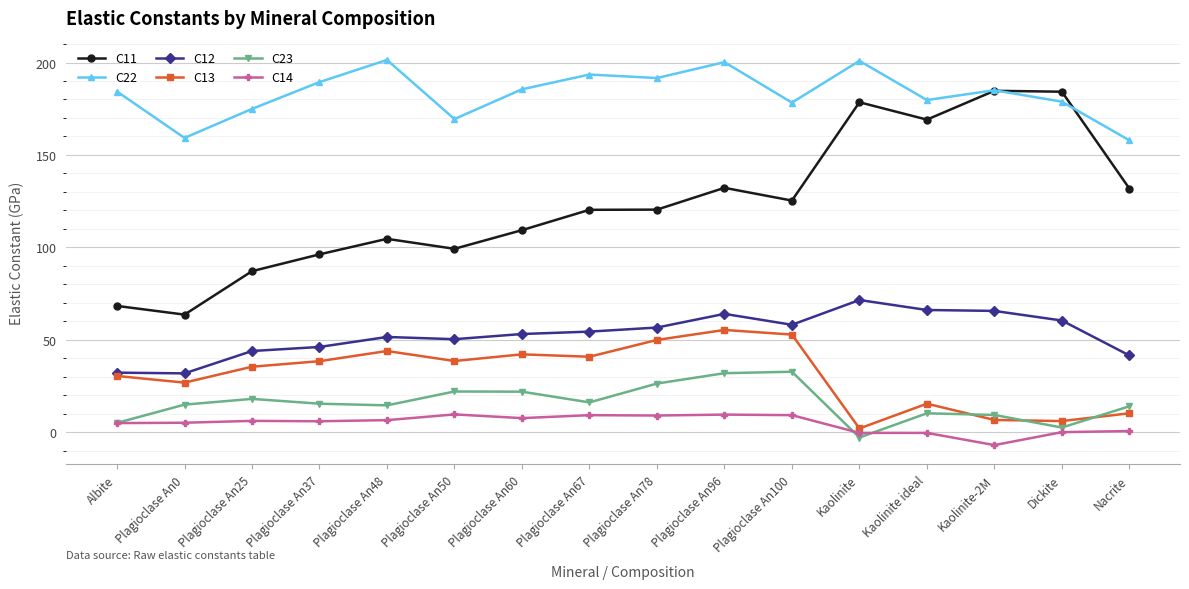

What is the lowest value of the C23 series?

-2.9